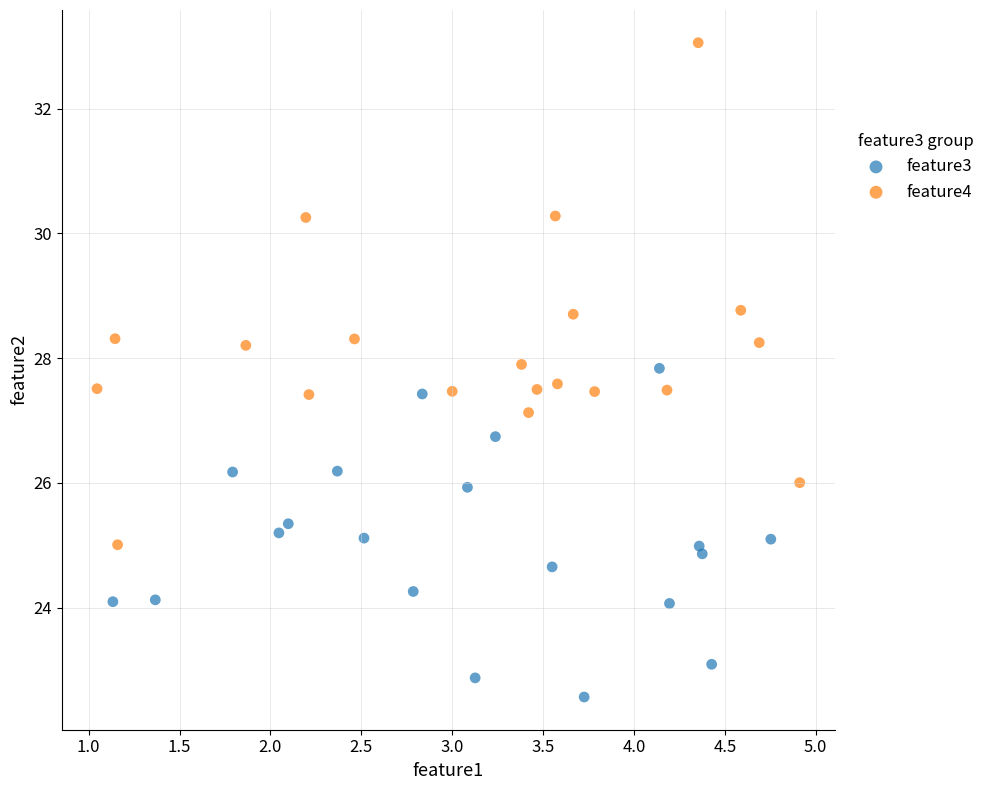

Which series reaches the minimum Y coordinate?

feature3